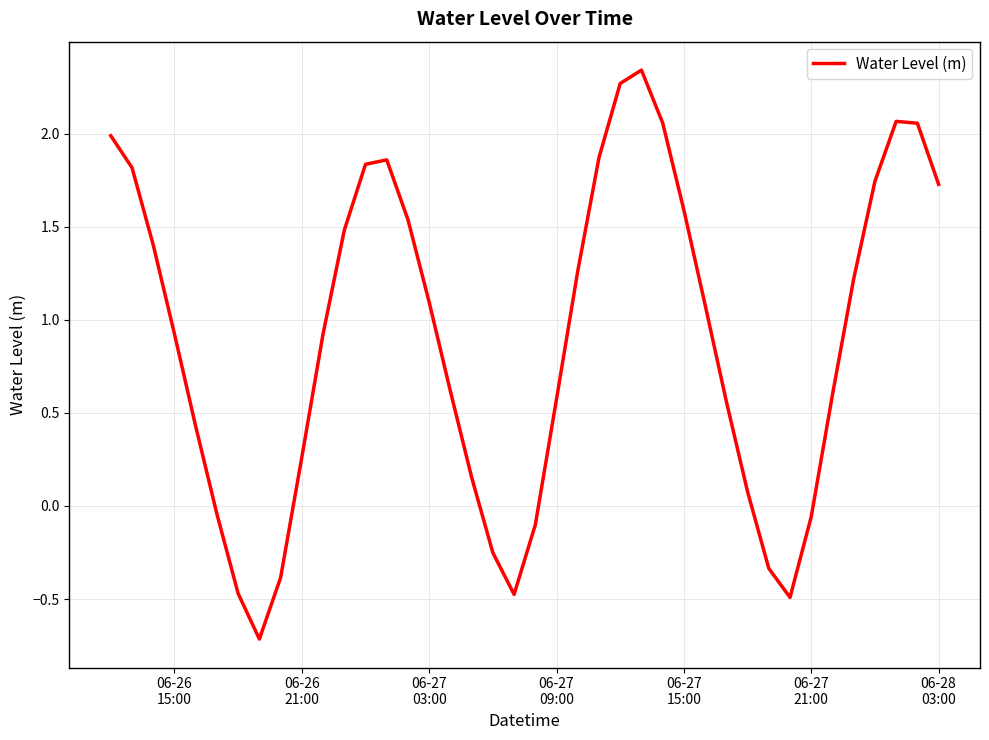

What is the smallest value displayed?

-0.7